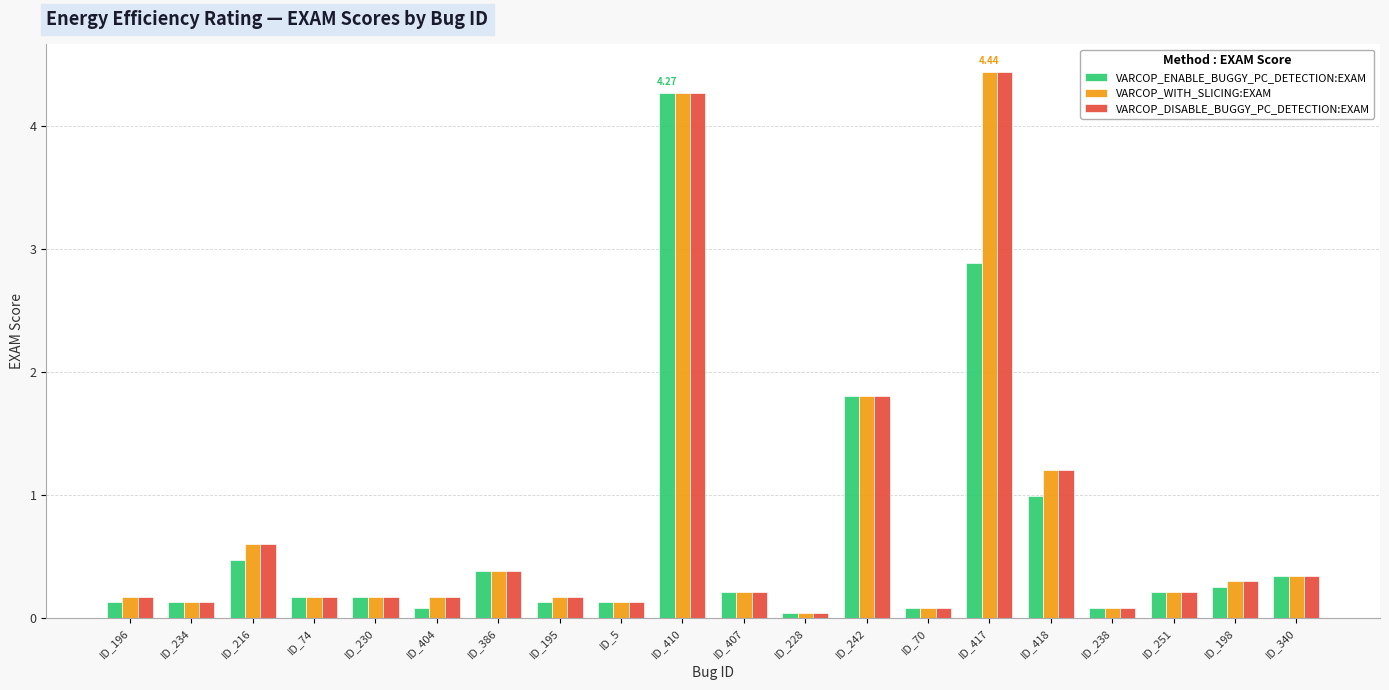

How many distinct data groups are displayed?

3